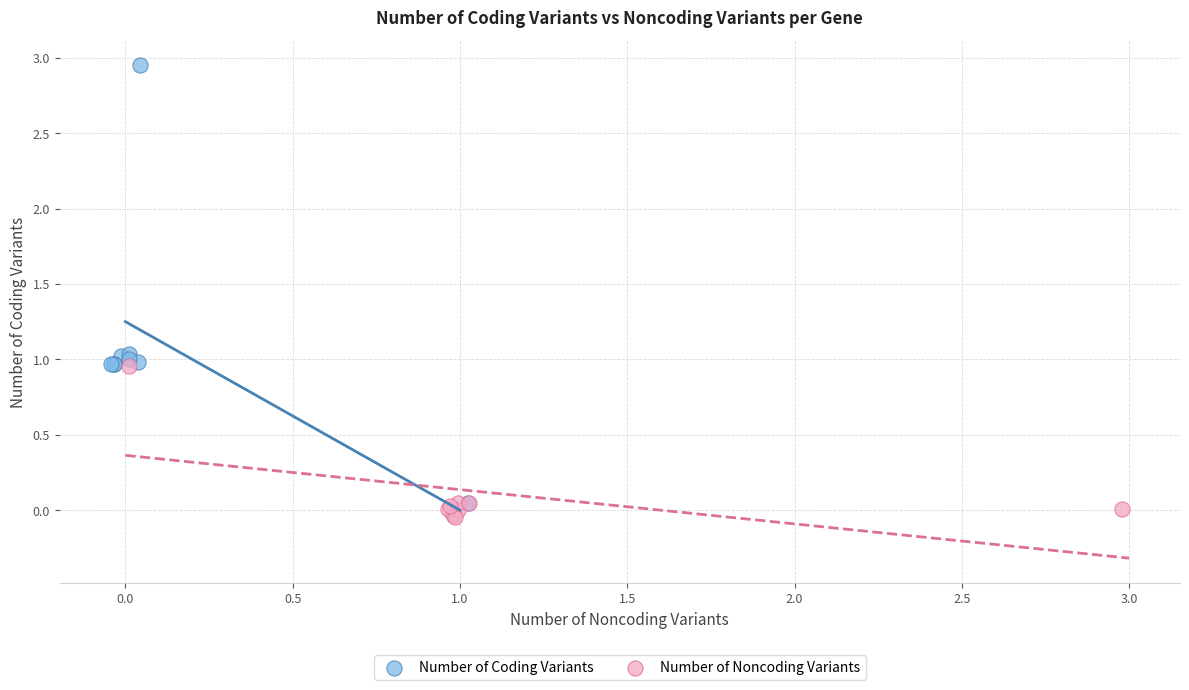

Which series has the widest spread of Y values?

Number of Coding Variants